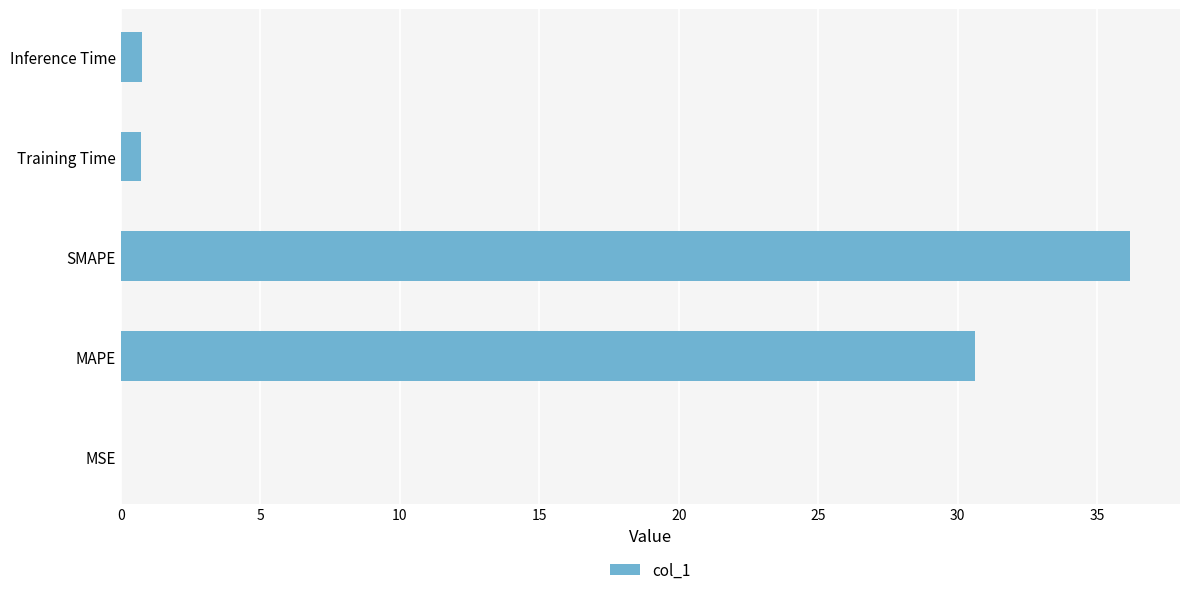

What is the maximum value shown in the chart?

36.2